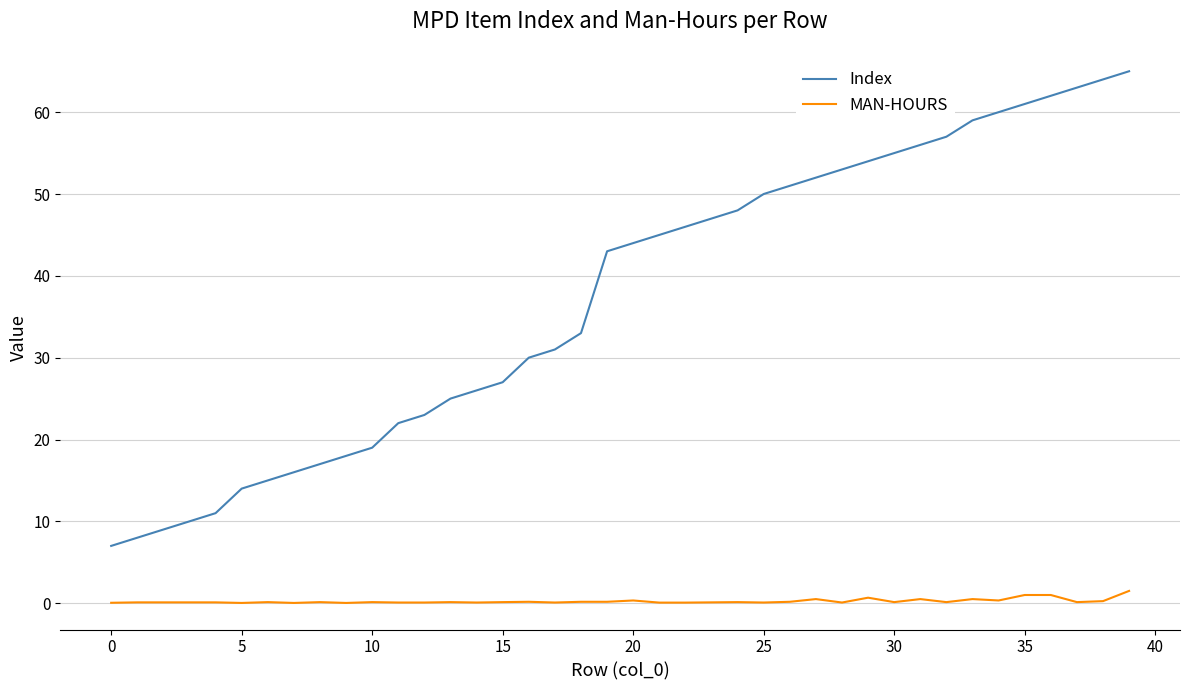

What is the difference between the second highest and second lowest values in the MAN-HOURS series?

1.0